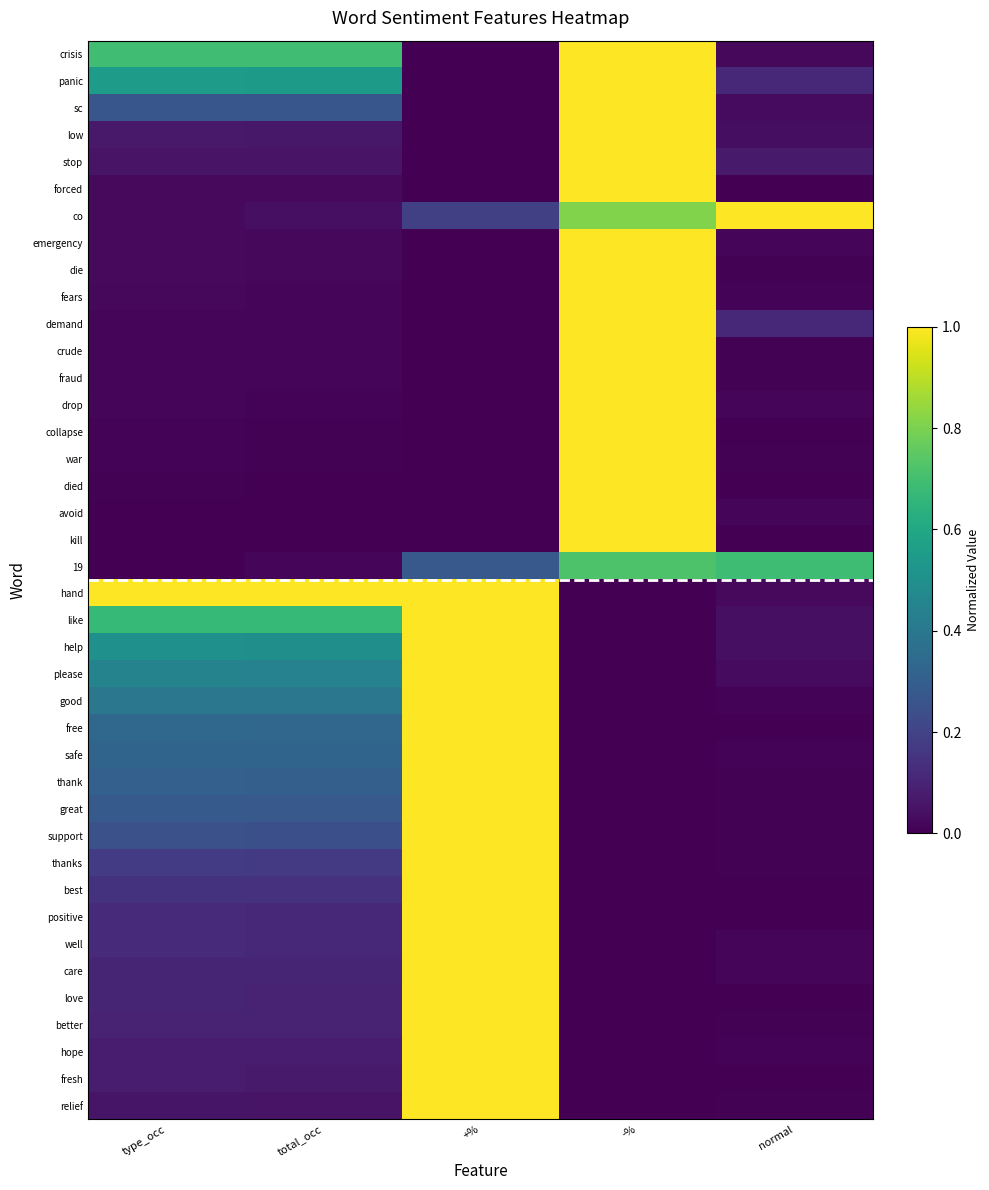

How many categories are shown in the chart?

5